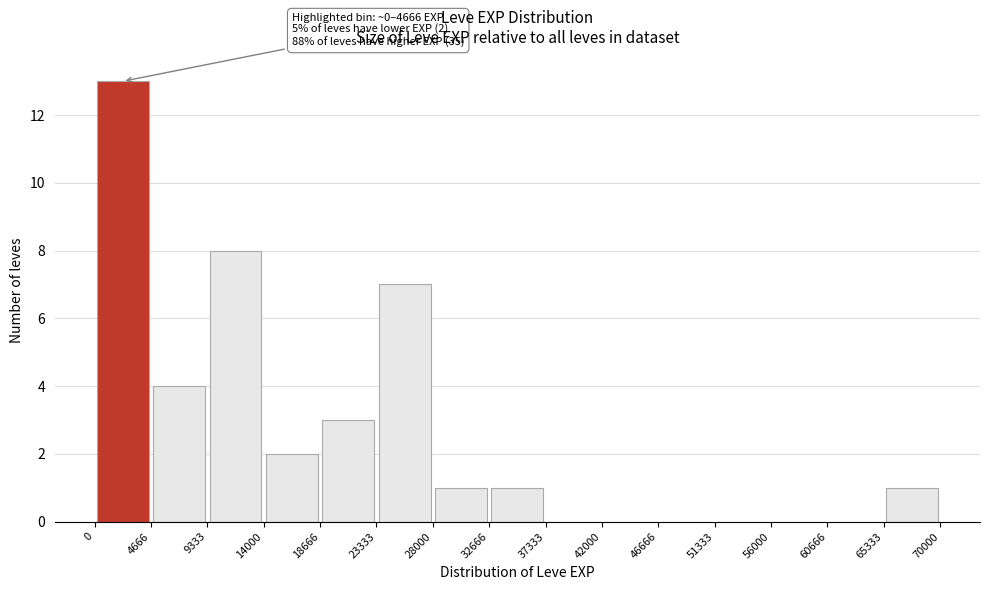

Which range on the x-axis has the tallest bar?

0 to 4666